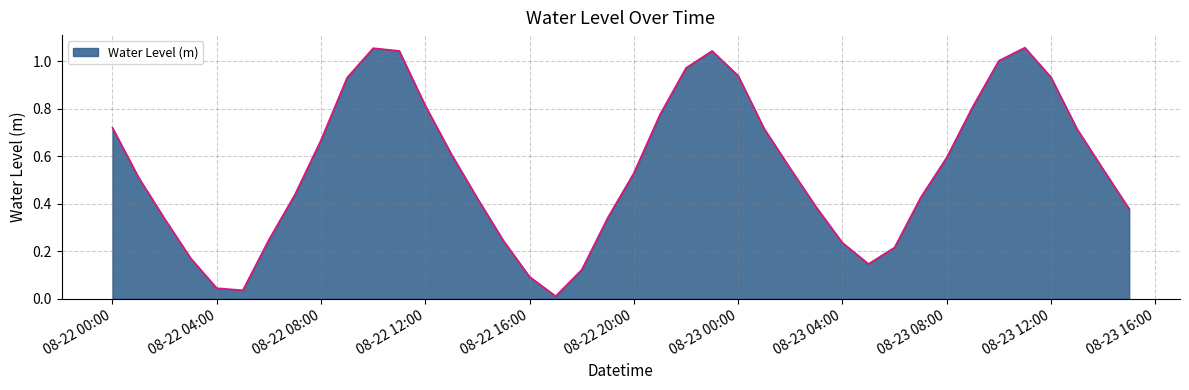

Which label corresponds to the smallest value in the chart?

2023-08-22 17:00:00